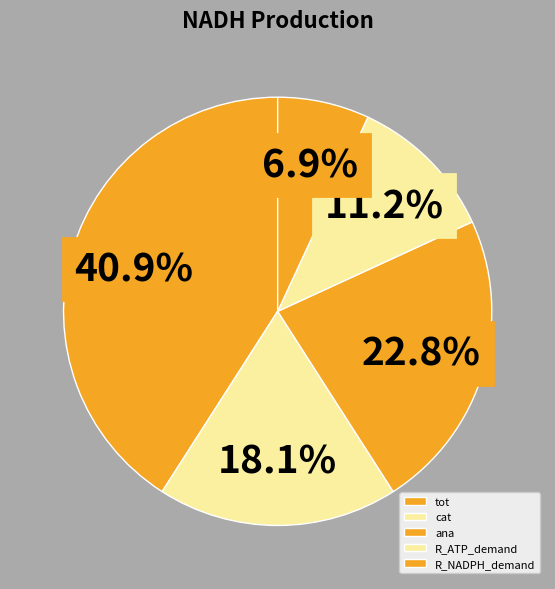

Which slice is the largest?

tot